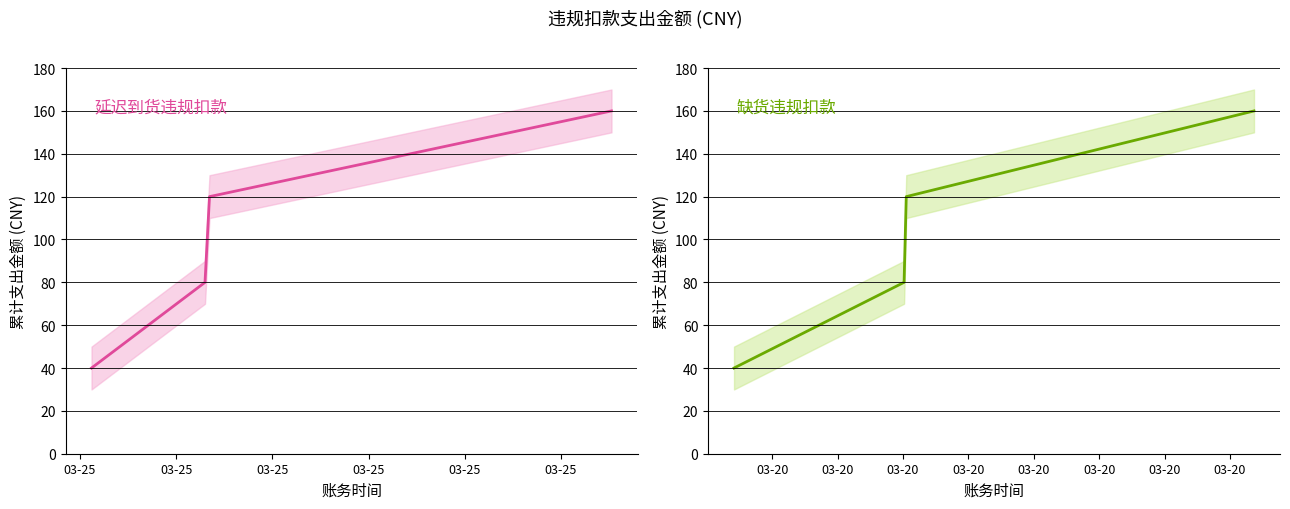

True or false: 缺货违规扣款 has a value of 57 at 03-25.

False